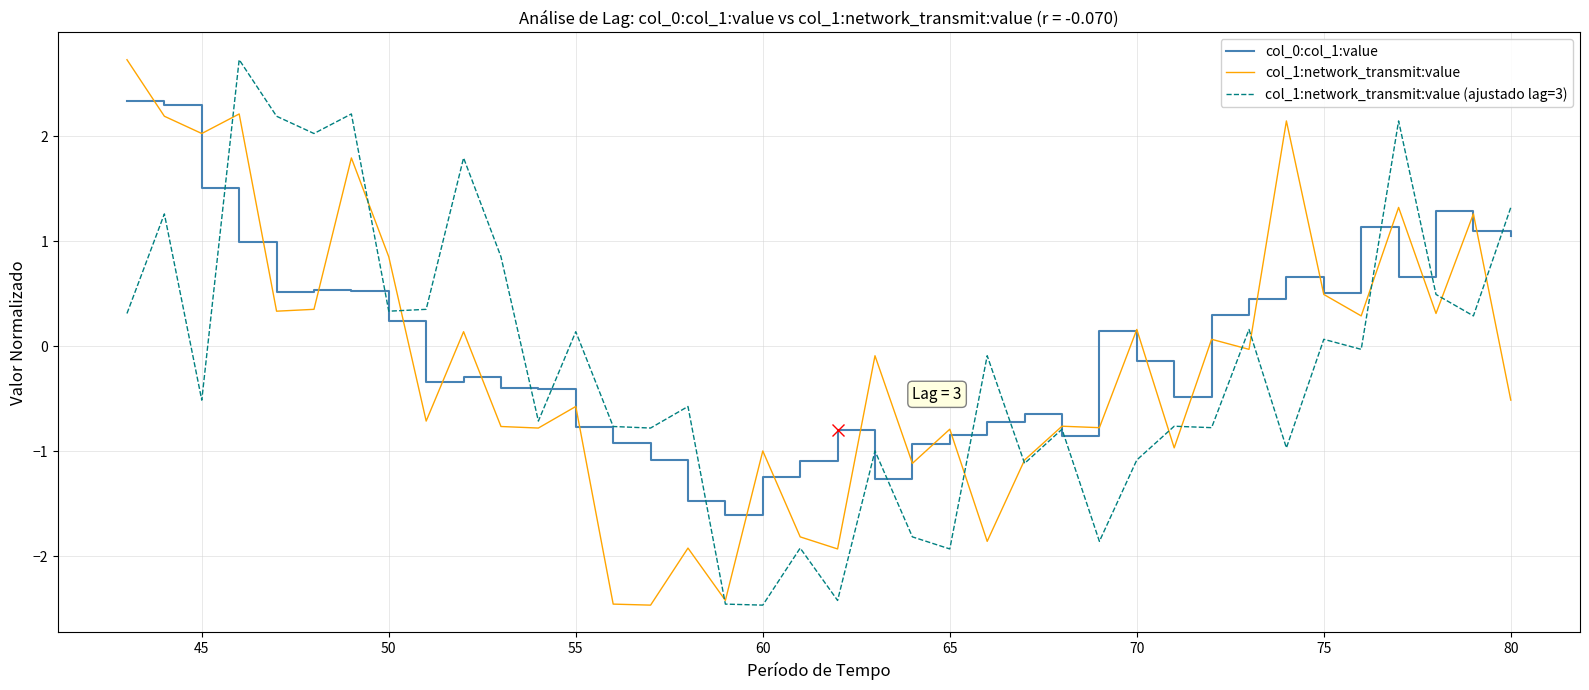

What is the maximum value for col_1:network_transmit:value (ajustado lag=3)?

2.7